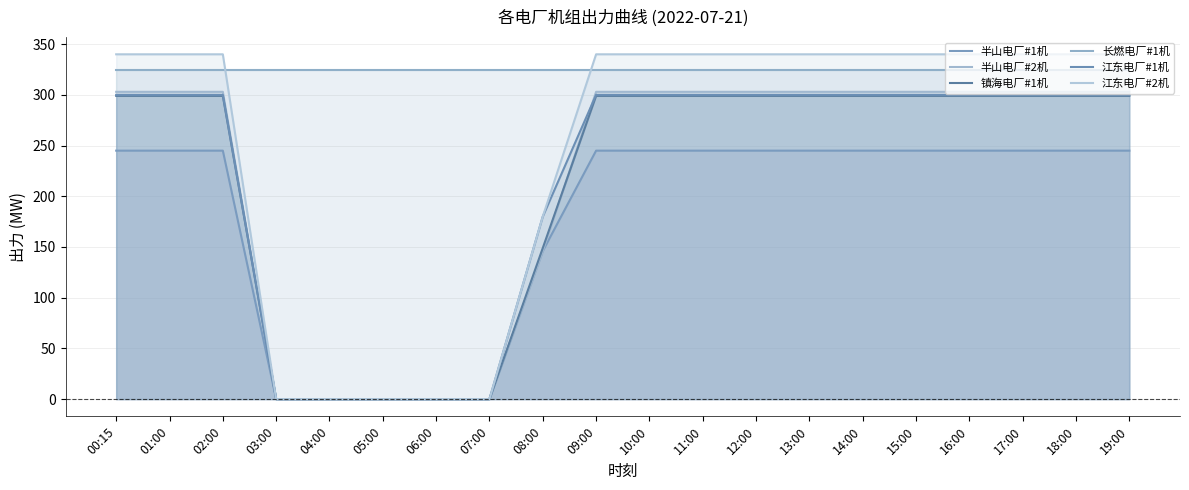

The value of 镇海电厂#1机 at 08:00 is 149. True or false?

True